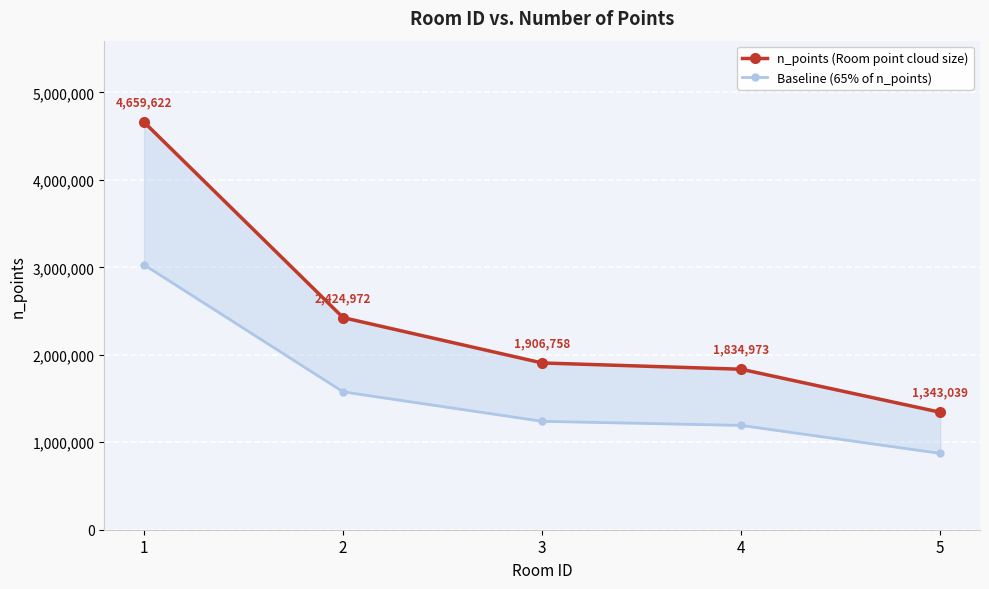

What is the total value across all series at 3?

3146150.7